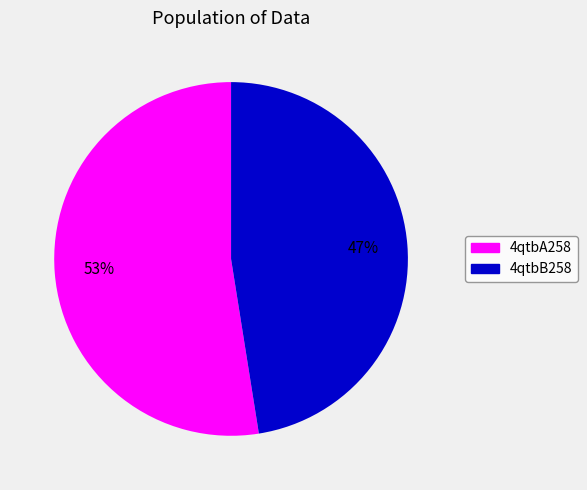

Count the number of slices in the pie.

2